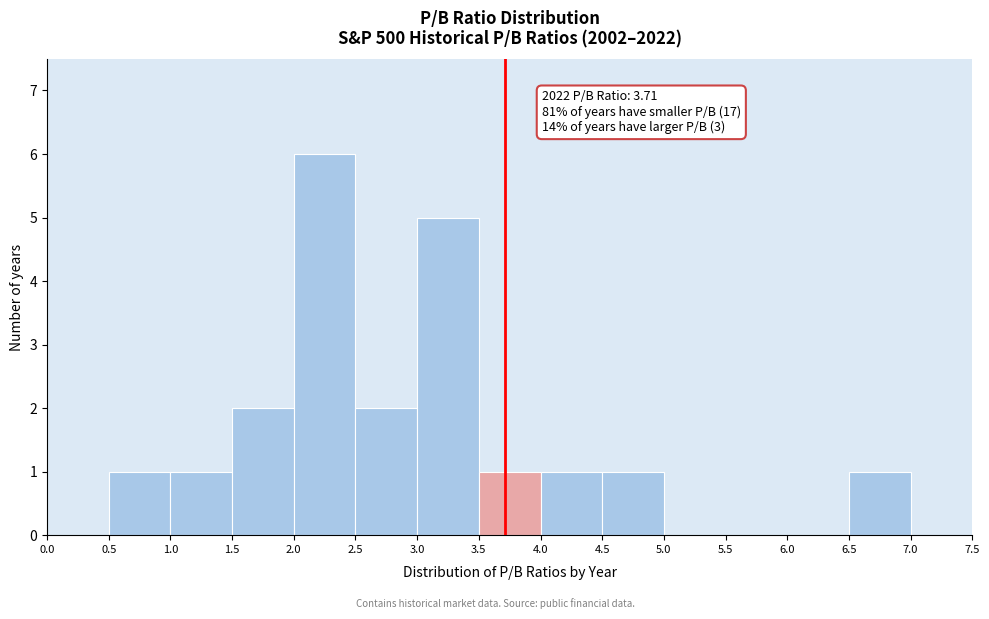

Over which range of the x-axis is the bar tallest?

2.0 to 2.5